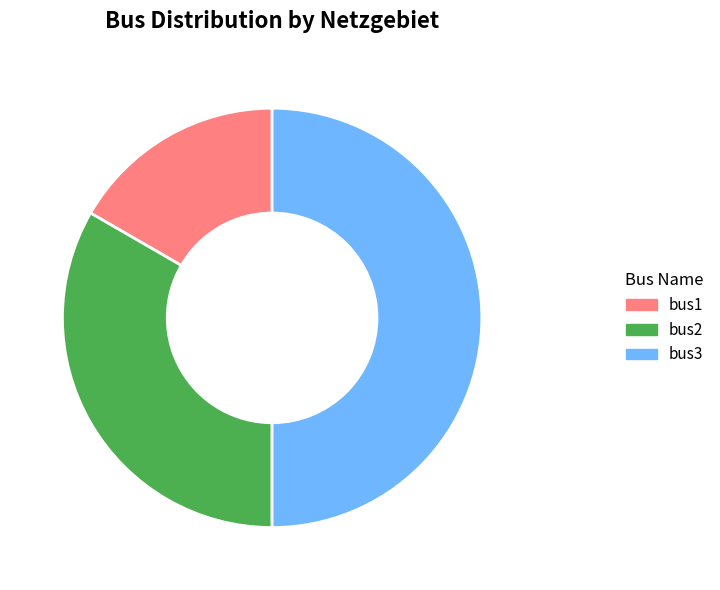

Is bus1 the majority of the pie?

No